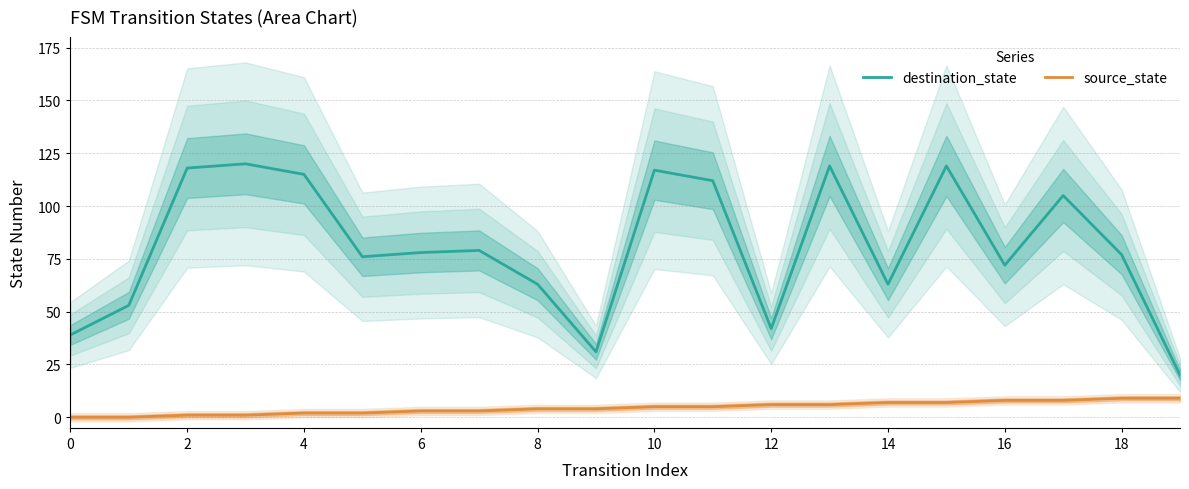

Rank the series by their average value, from lowest to highest.

source_state, destination_state